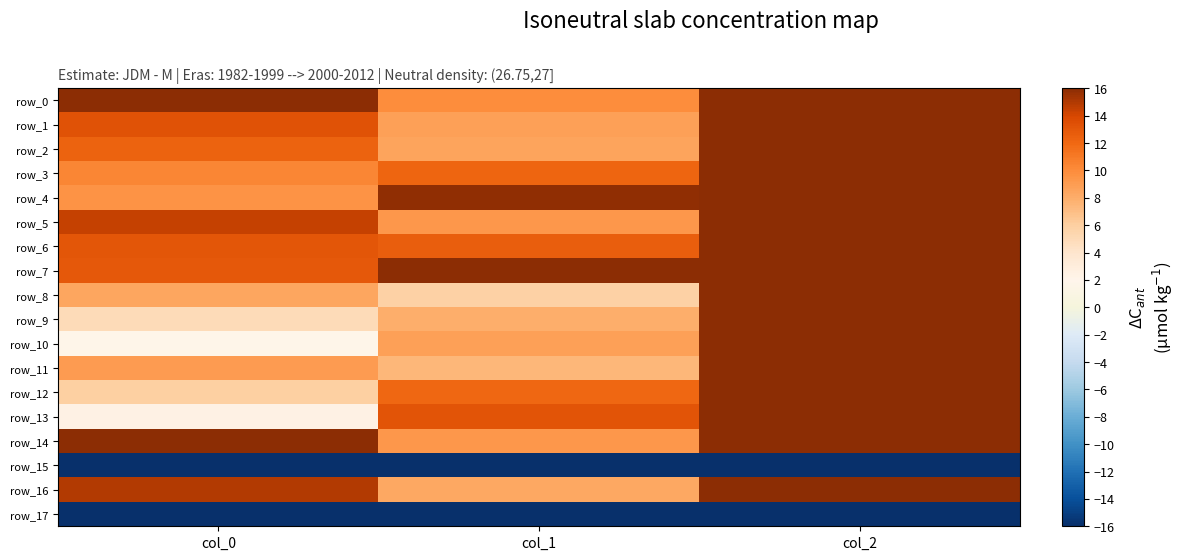

What is the lowest value of the row_5 series?

9.3